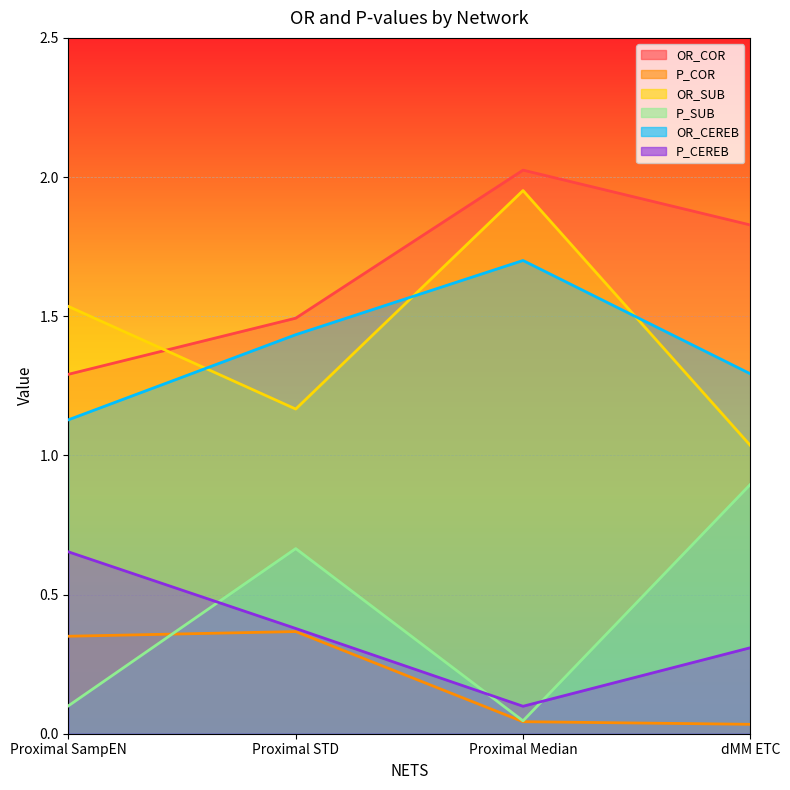

How many lines are shown in the chart?

6